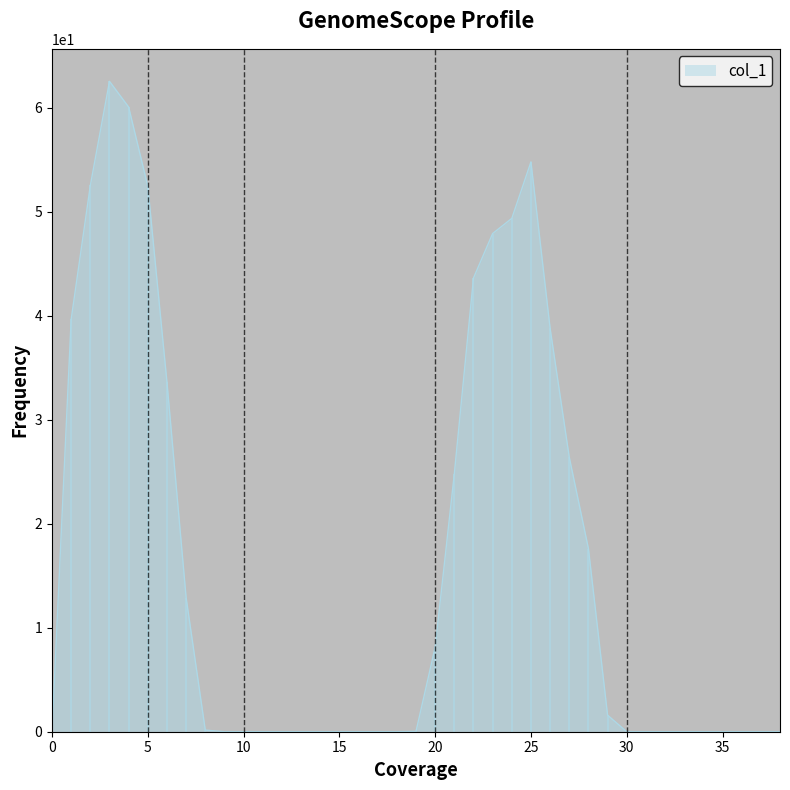

Which has a higher value, 22 or 21?

22